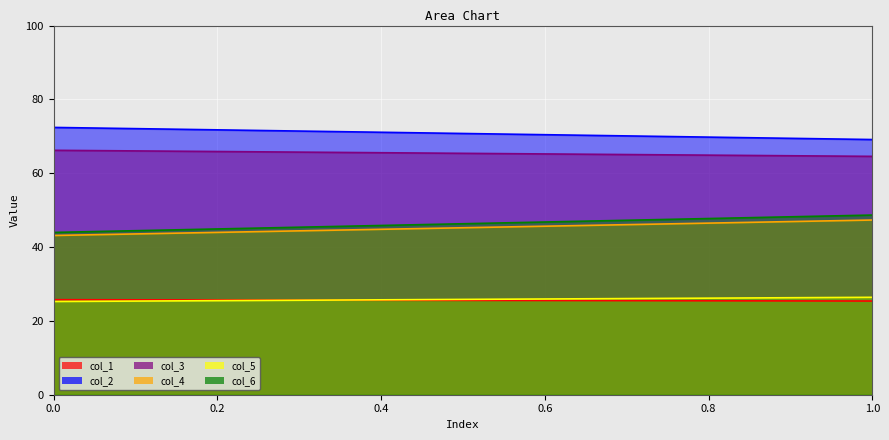

What is the difference between the maximum and minimum values in the col_2 series?

3.3